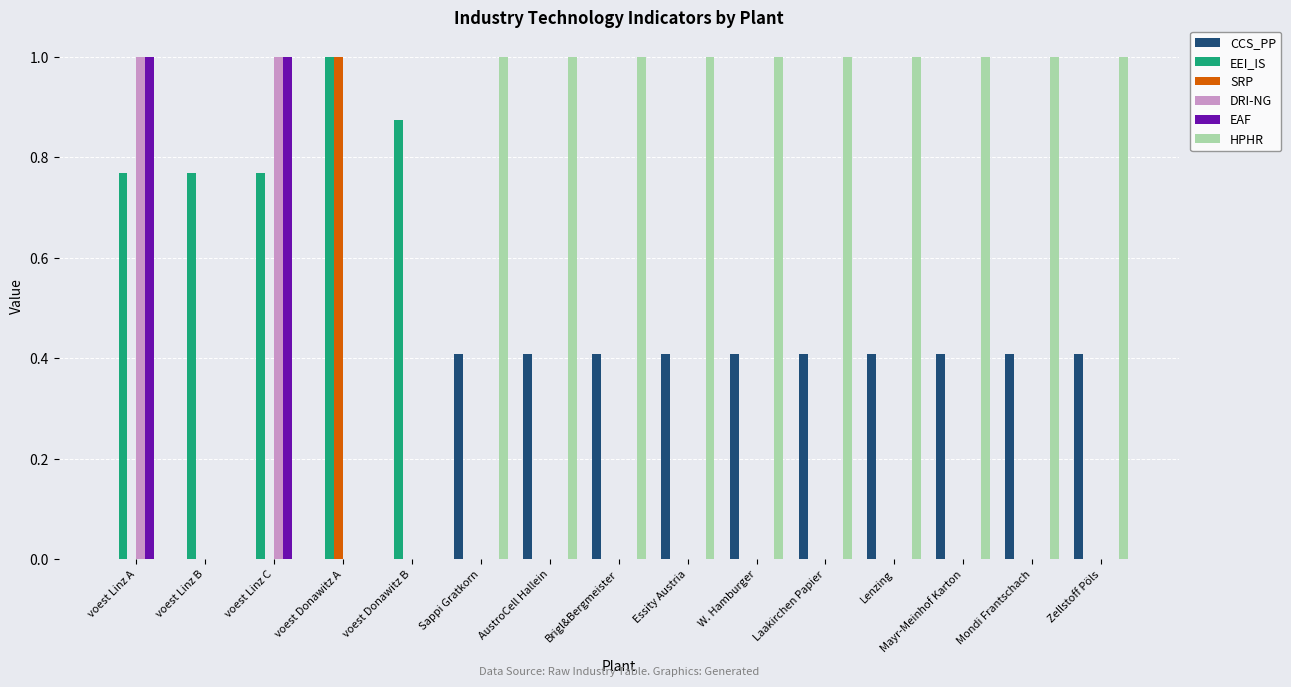

What is the highest value of the DRI-NG series?

1.0